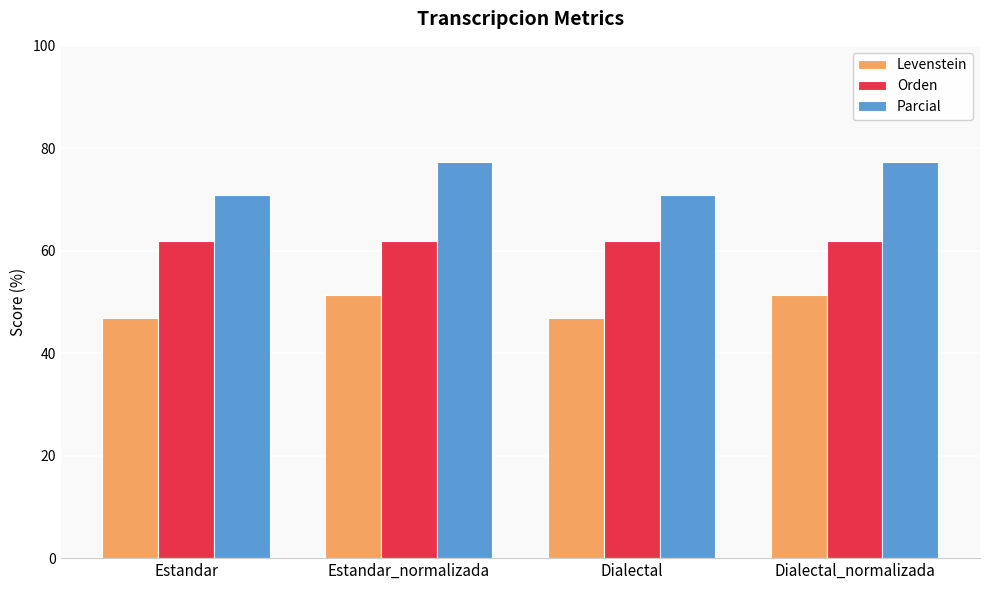

Which series has the widest spread of values?

Parcial